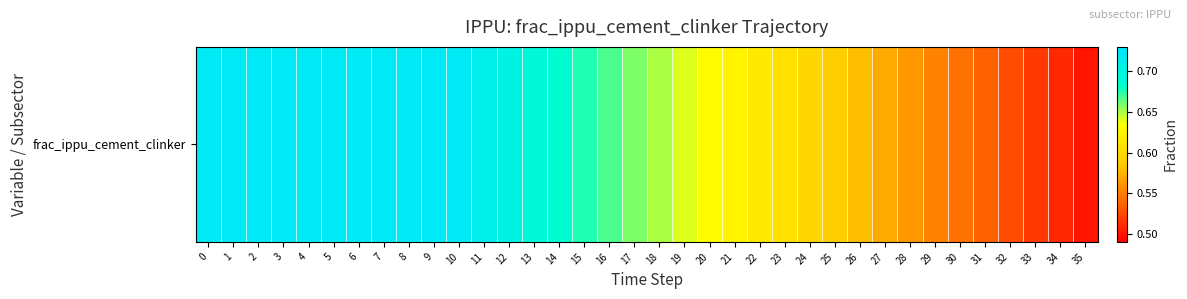

What is the difference between the values at 7 and 18?

0.1